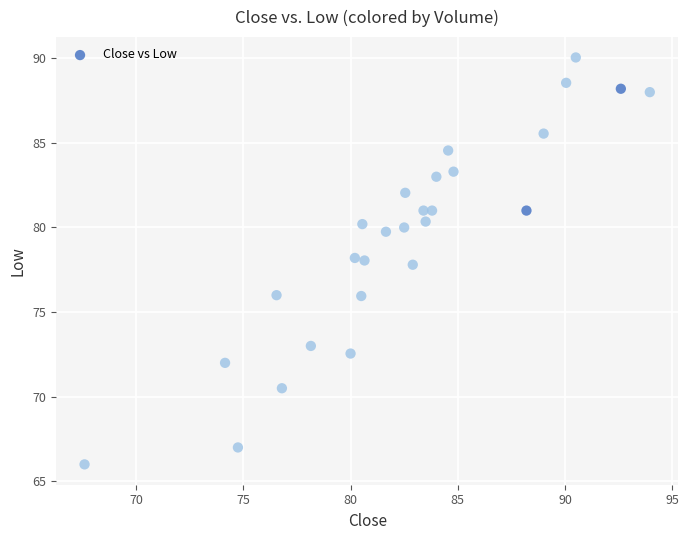

What is the range of X values (max minus min)?

26.4